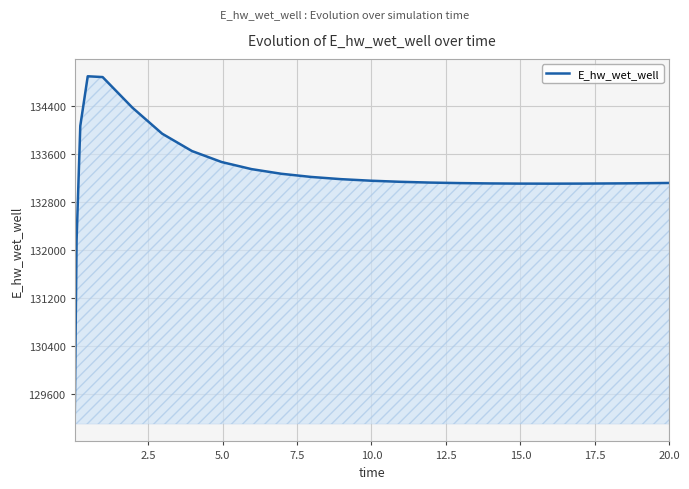

What is the maximum value shown in the chart?

134899.8